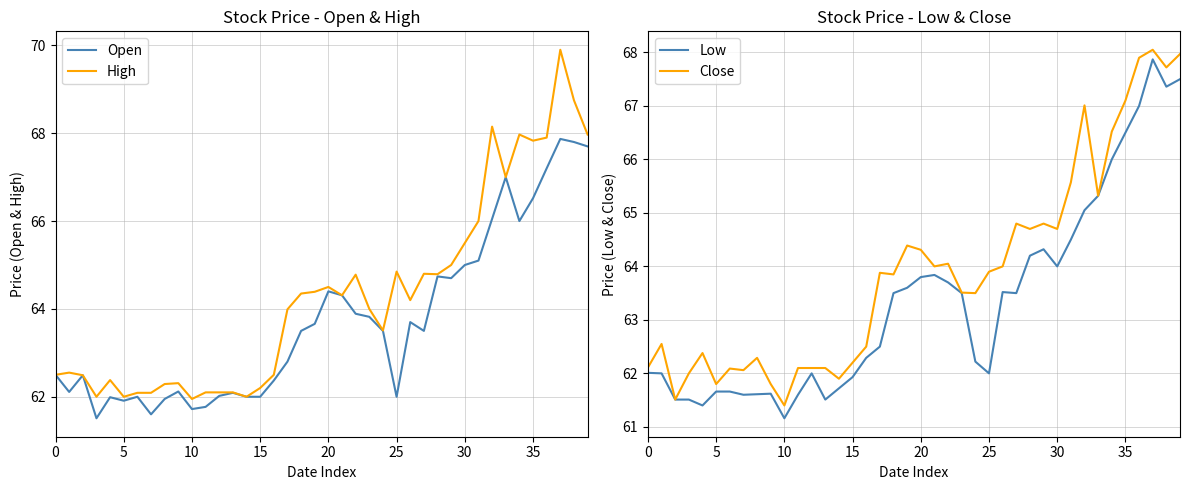

True or false: Open has a value of 67.7 at 39.

True